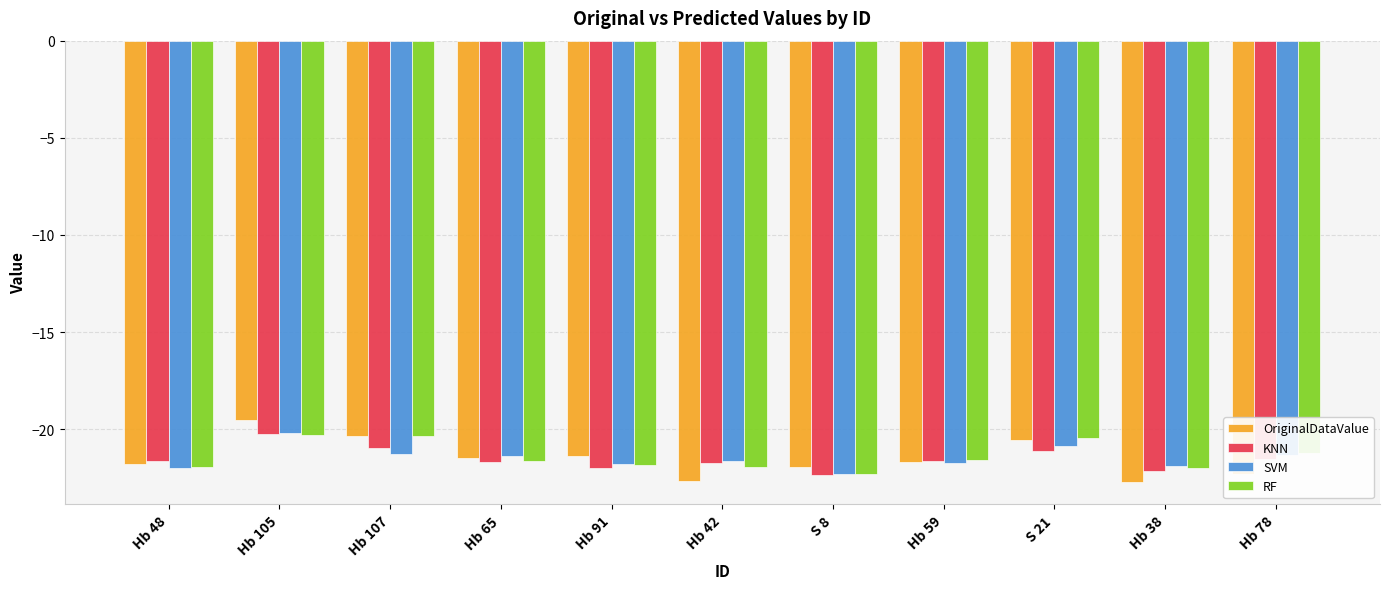

What is the difference between the RF values at Hb 107 and Hb 59?

1.3